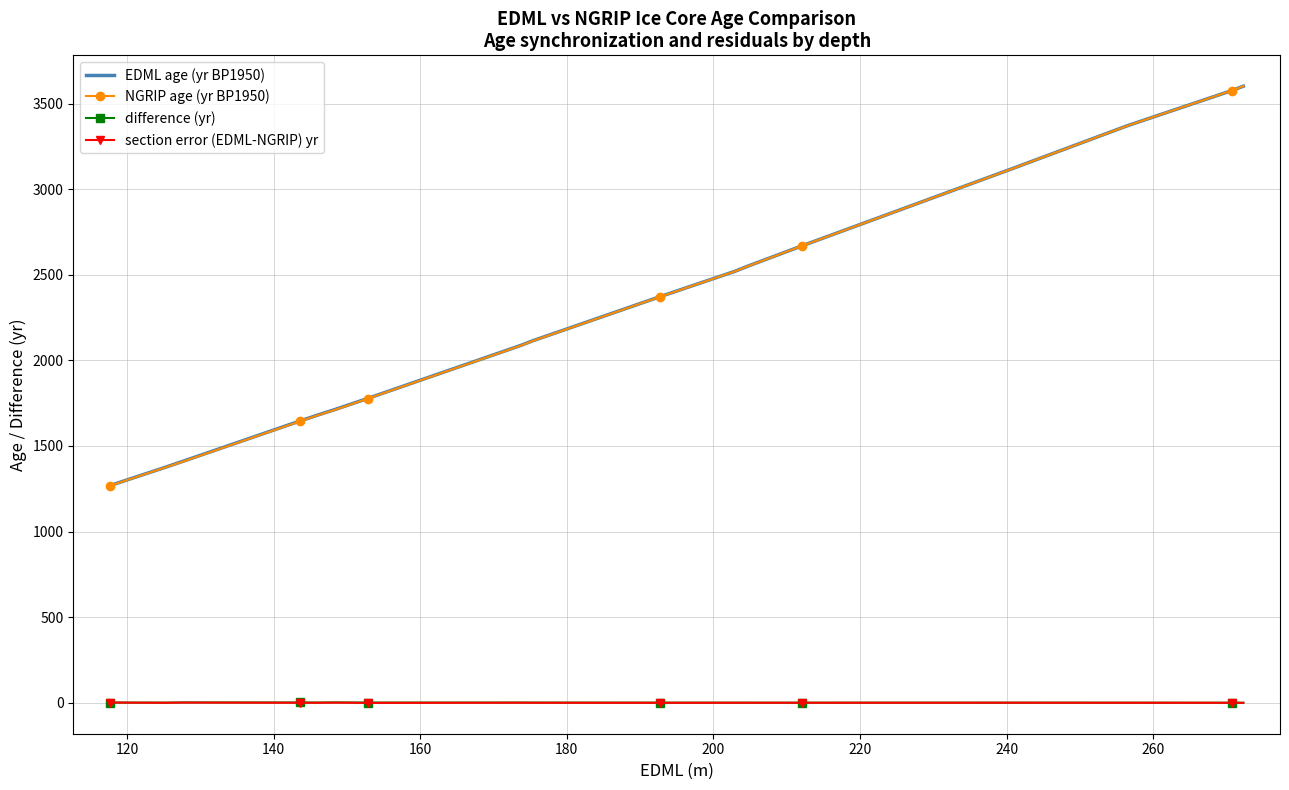

What is the highest value of the EDML age (yr BP1950) series?

3602.0